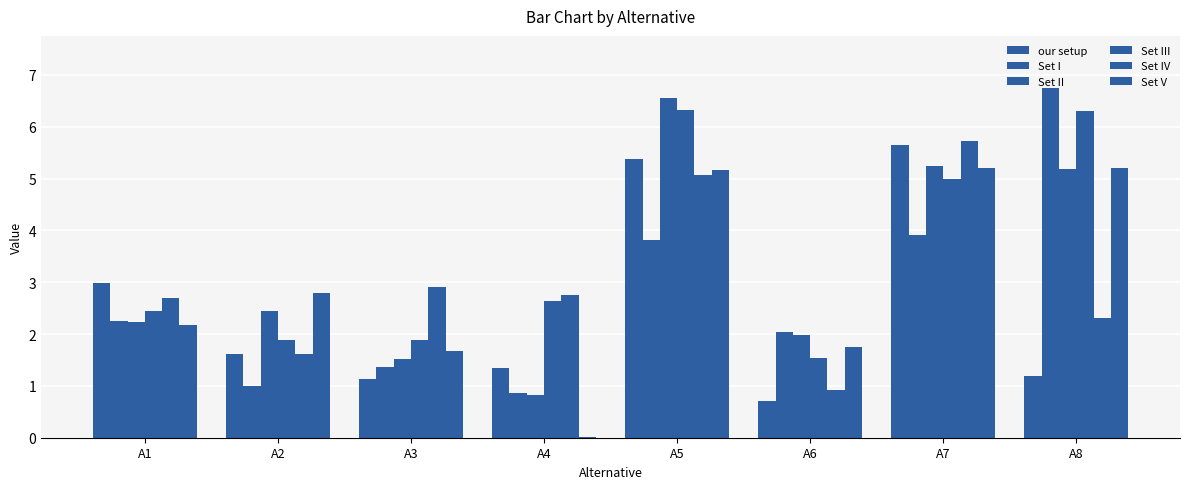

Are the bars grouped side by side (vs. stacked)?

Yes